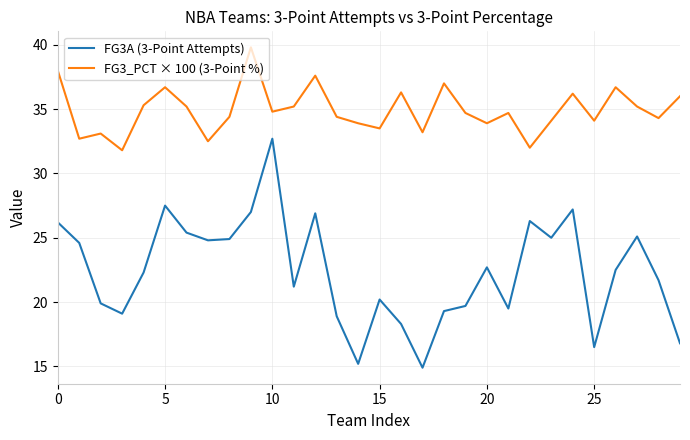

Rank the series by their average value, from lowest to highest.

FG3A (3-Point Attempts), FG3_PCT × 100 (3-Point %)